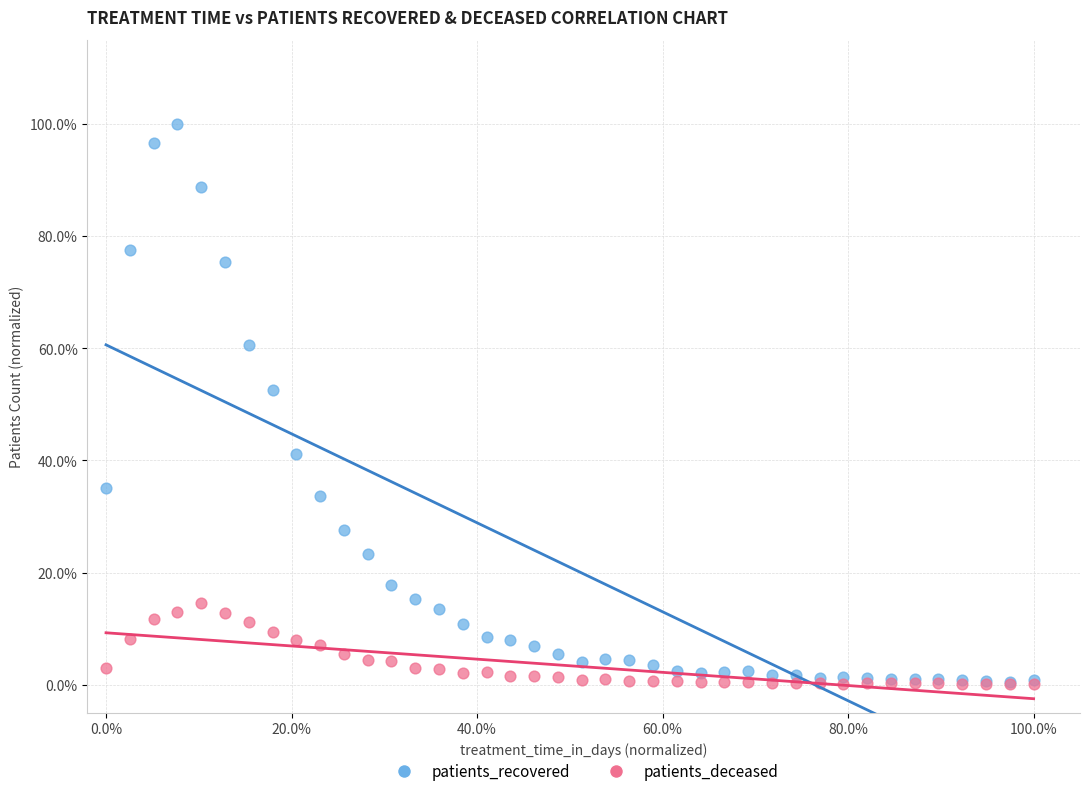

What are all the series names shown in the legend?

patients_recovered, patients_deceased